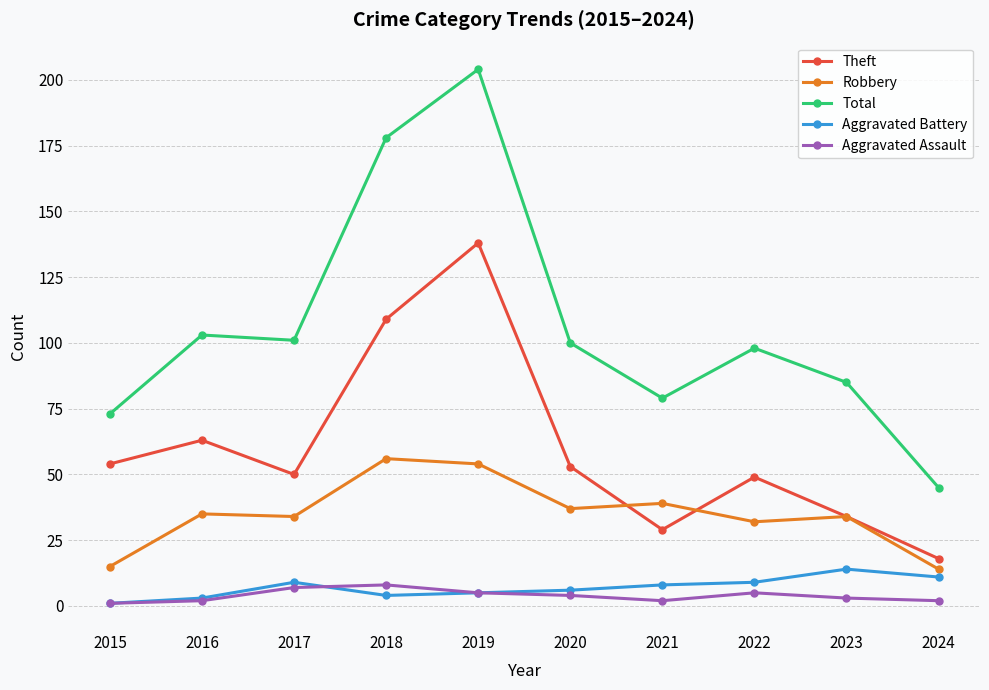

How many values in the Total series are below 100?

5